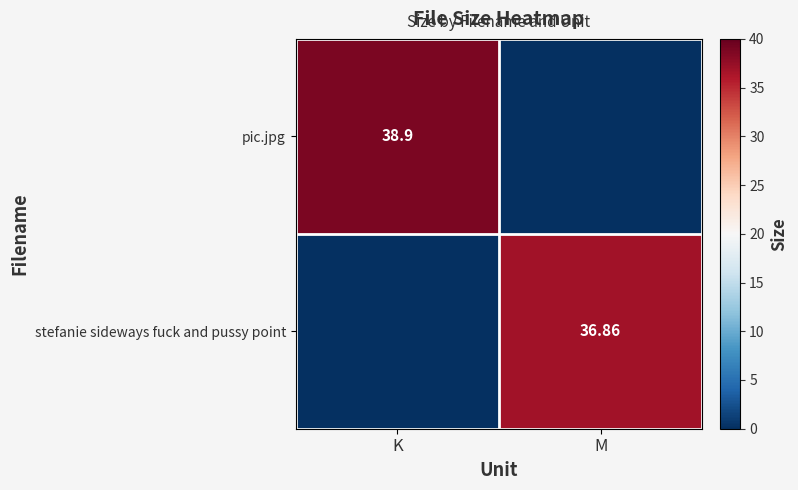

Is the value of stefanie sideways fuck and pussy point at M greater than the value of pic.jpg at K?

No